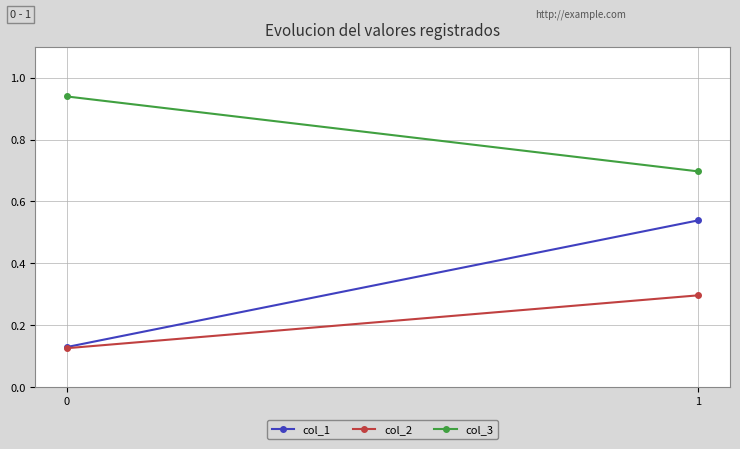

Which series has the widest spread of values?

col_1